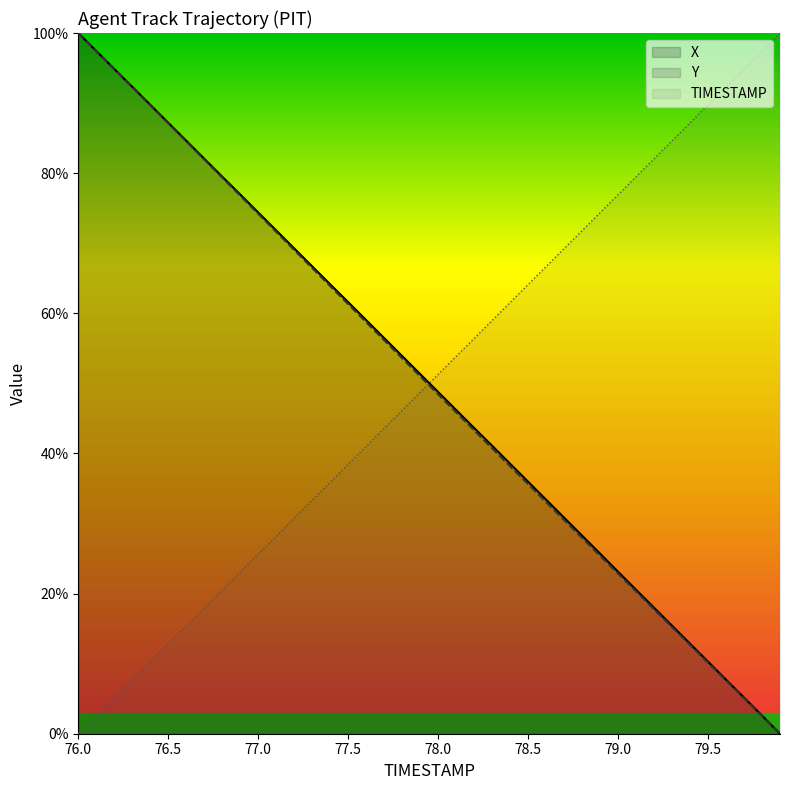

Count the number of categories in the chart.

40